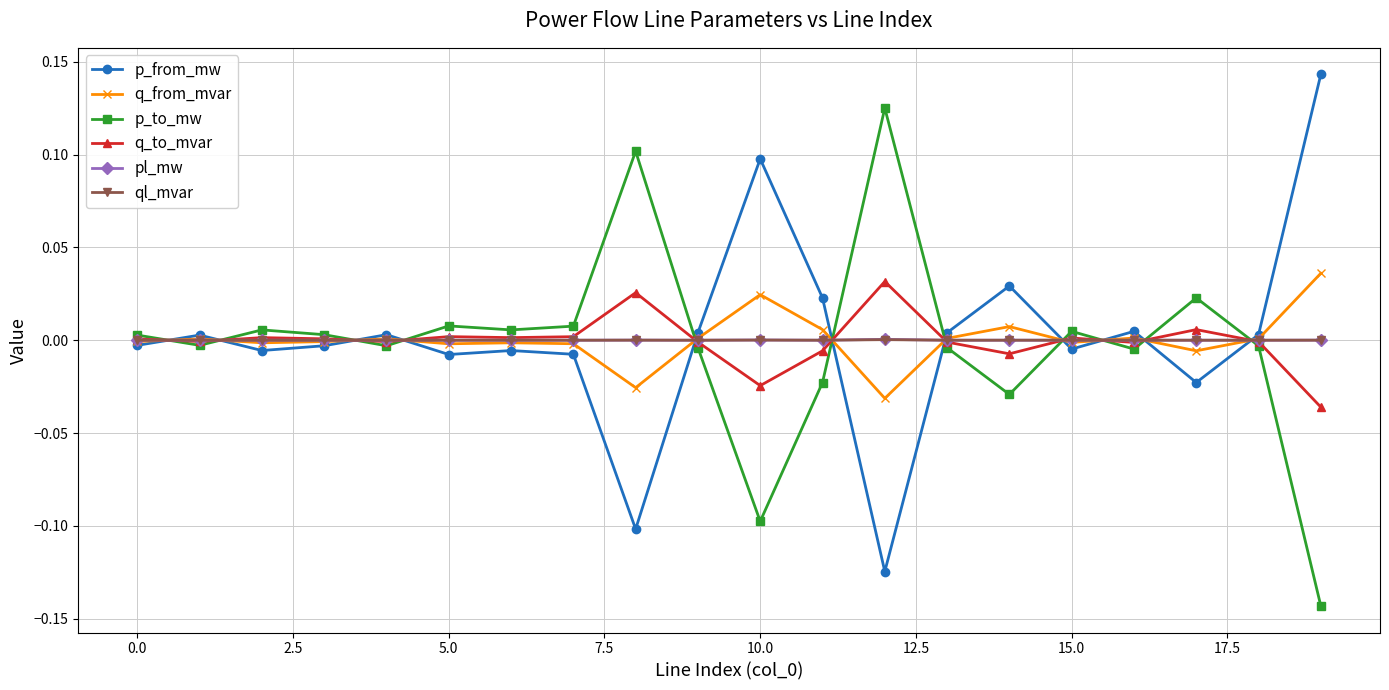

True or false: p_to_mw and p_from_mw cross at least once.

True